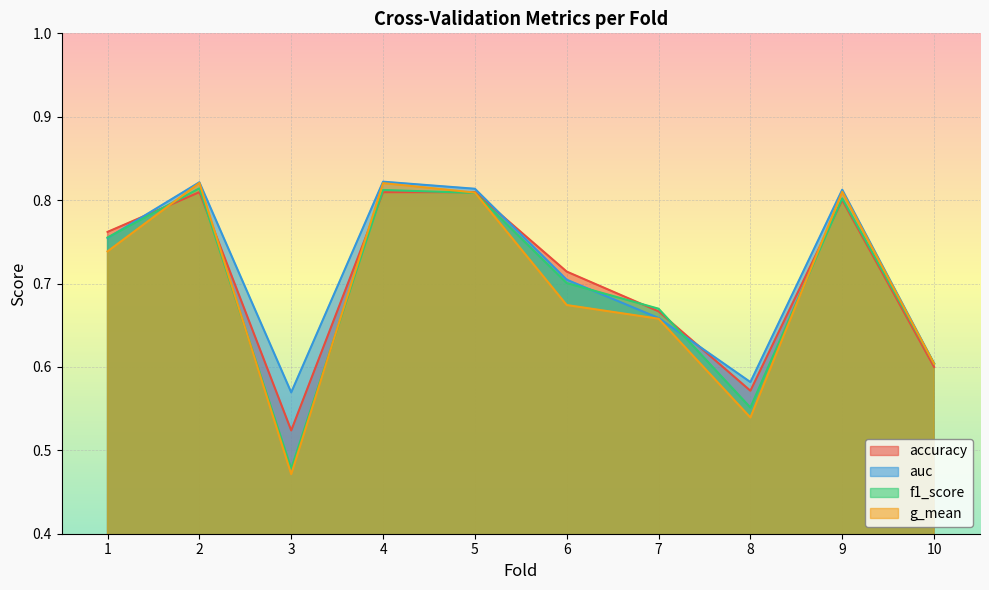

How many interior local peaks does the g_mean series have?

3